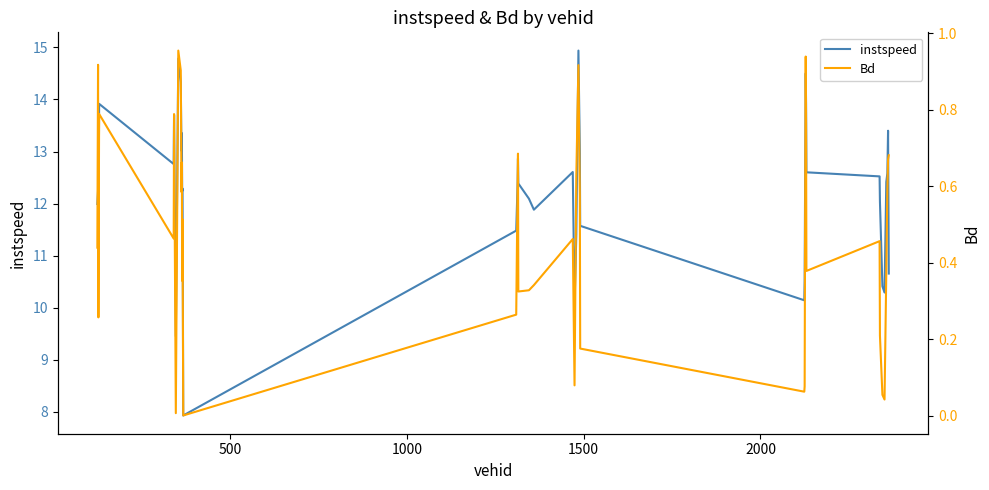

Which series has the widest spread of values?

instspeed